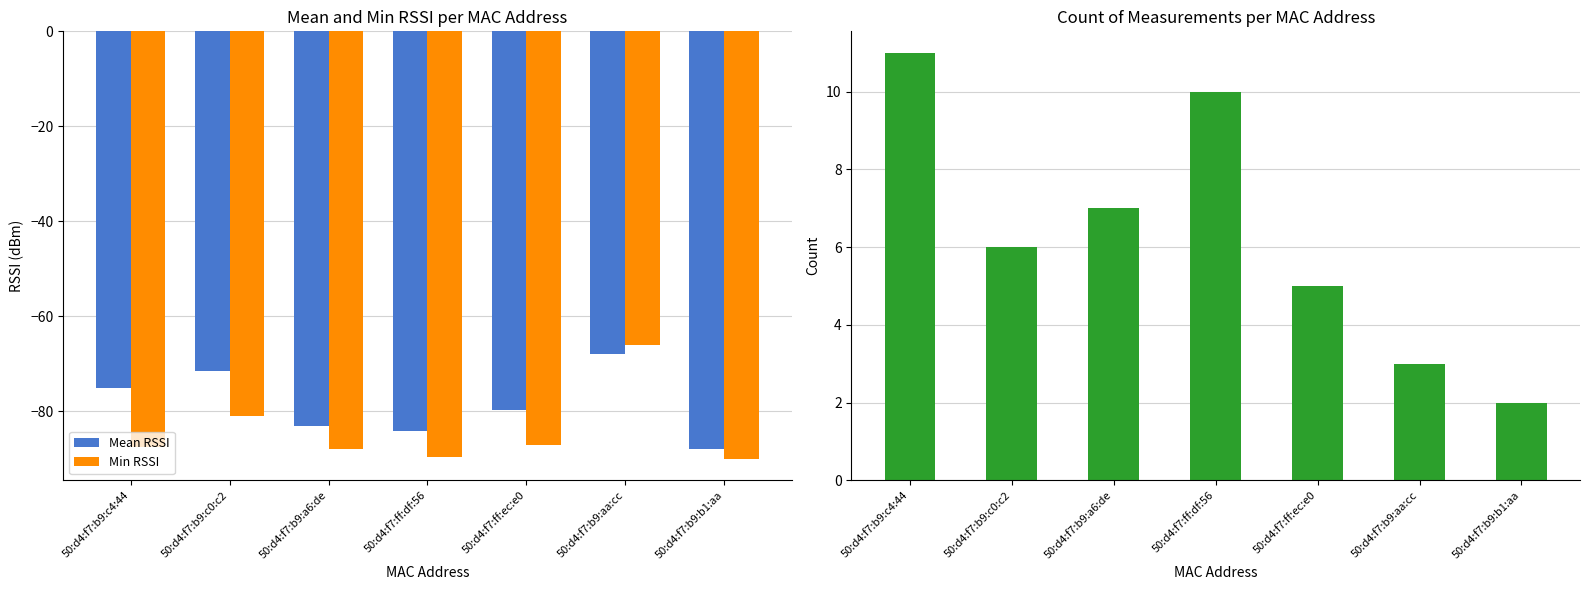

What is the approximate value of Min RSSI at 50:d4:f7:b9:aa:cc?

-66.0